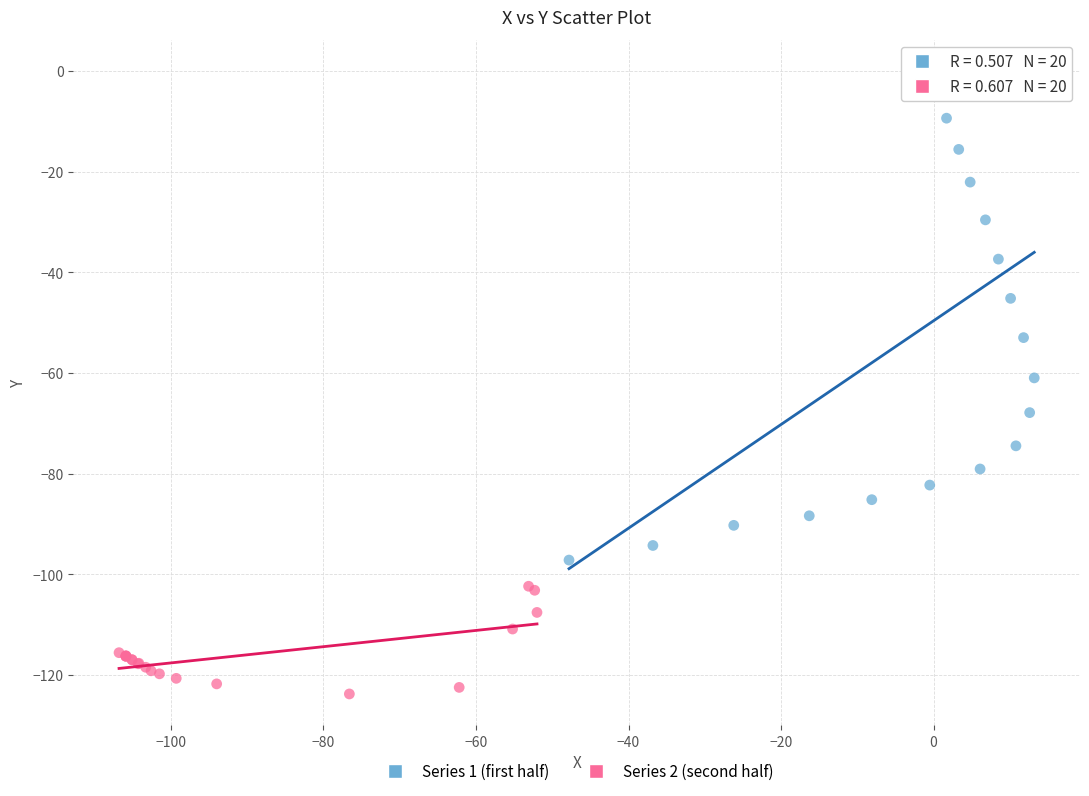

Which series reaches the minimum Y coordinate?

Series 2 (second half)